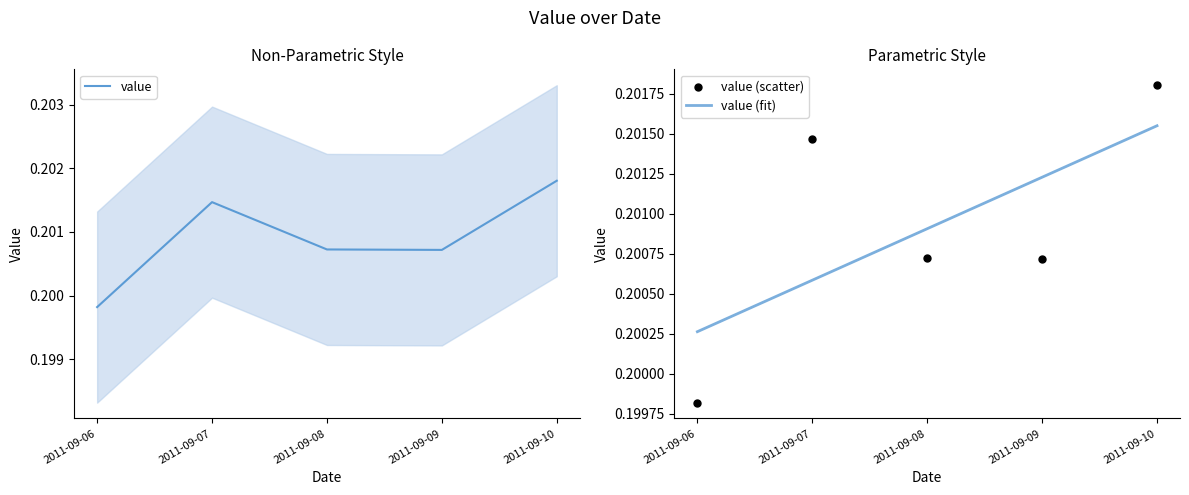

Which has a higher value, 2011-09-07 or 2011-09-09?

2011-09-07